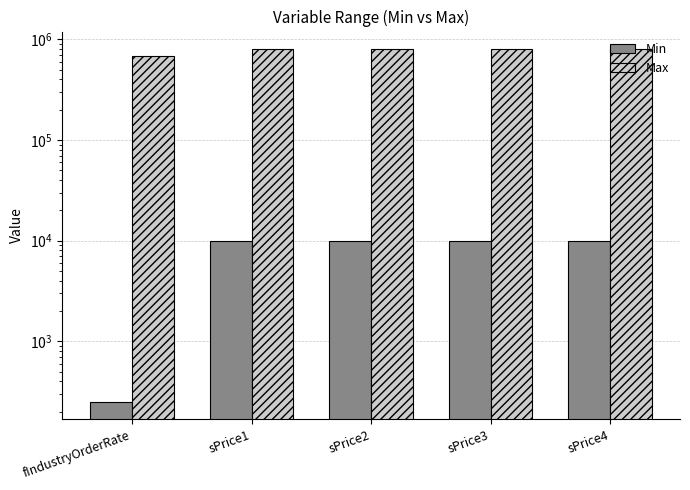

Which category has the lowest value in the Max series?

fIndustryOrderRate